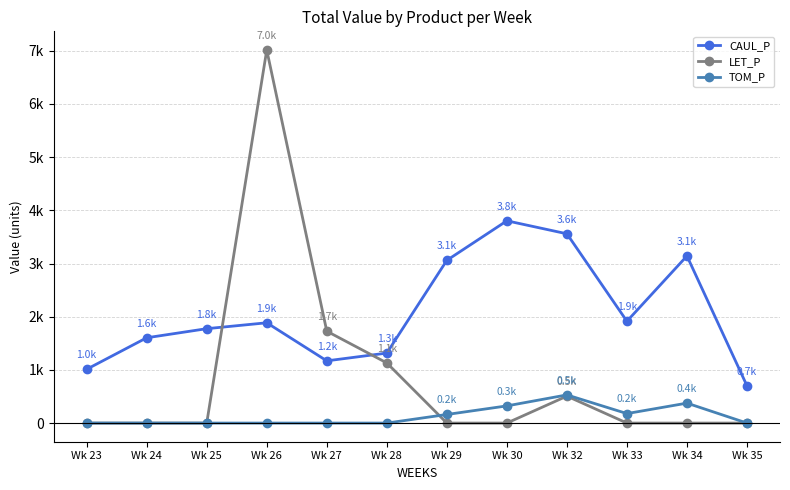

Is it true that CAUL_P equals 1885.6 at Wk 26?

True